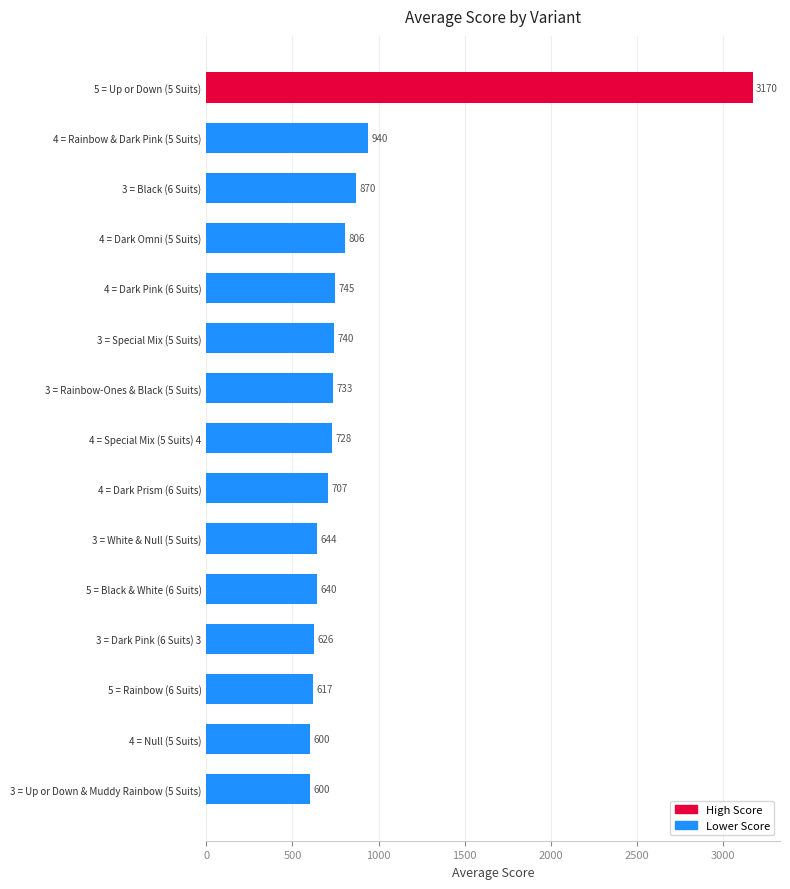

What is the label of the 10th bar from the top?

3 = White & Null (5 Suits)